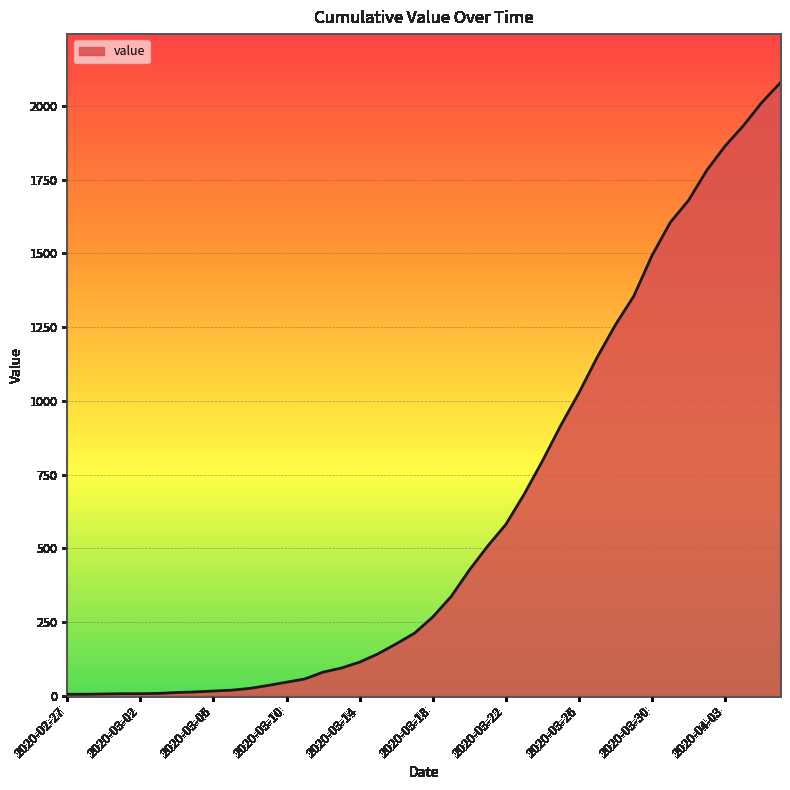

What is the difference between the maximum and minimum values?

2072